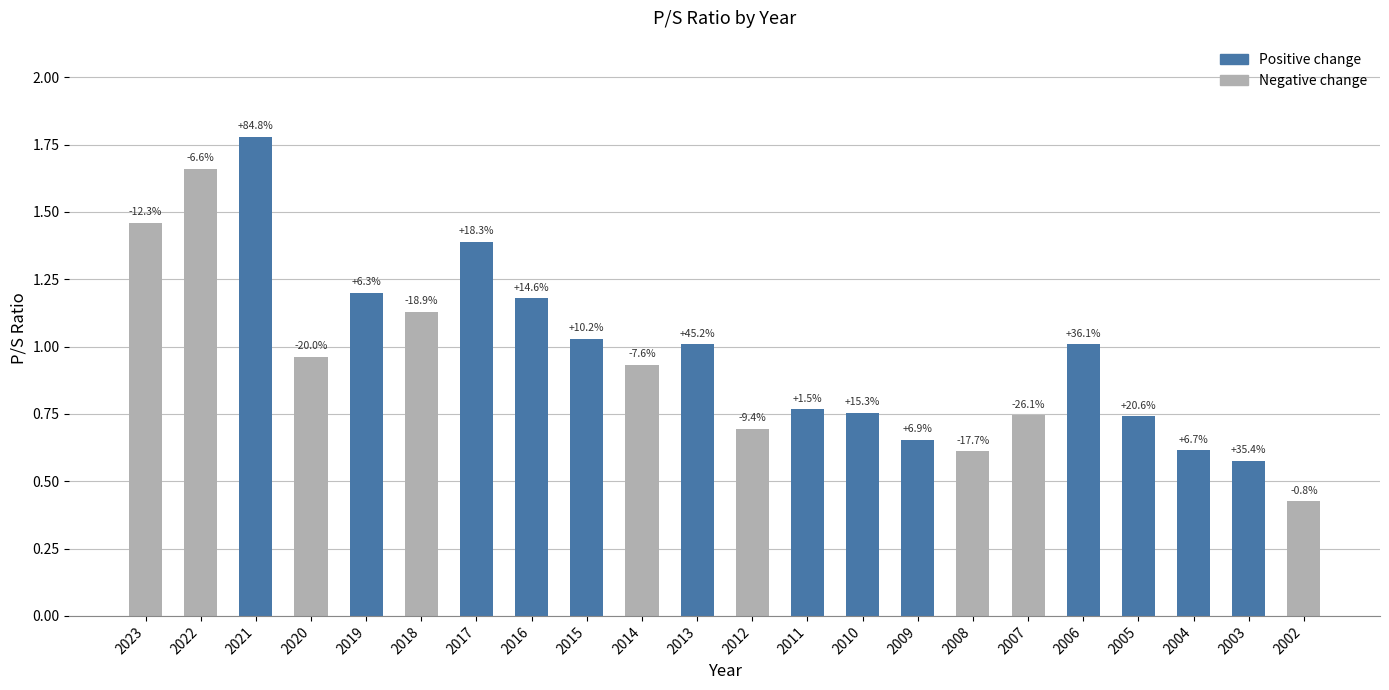

Reading left to right, what are all the values shown in this chart?

1.5	1.7	1.8	1.0	1.2	1.1	1.4	1.2	1.0	0.9	1.0	0.7	0.8	0.8	0.7	0.6	0.7	1.0	0.7	0.6	0.6	0.4